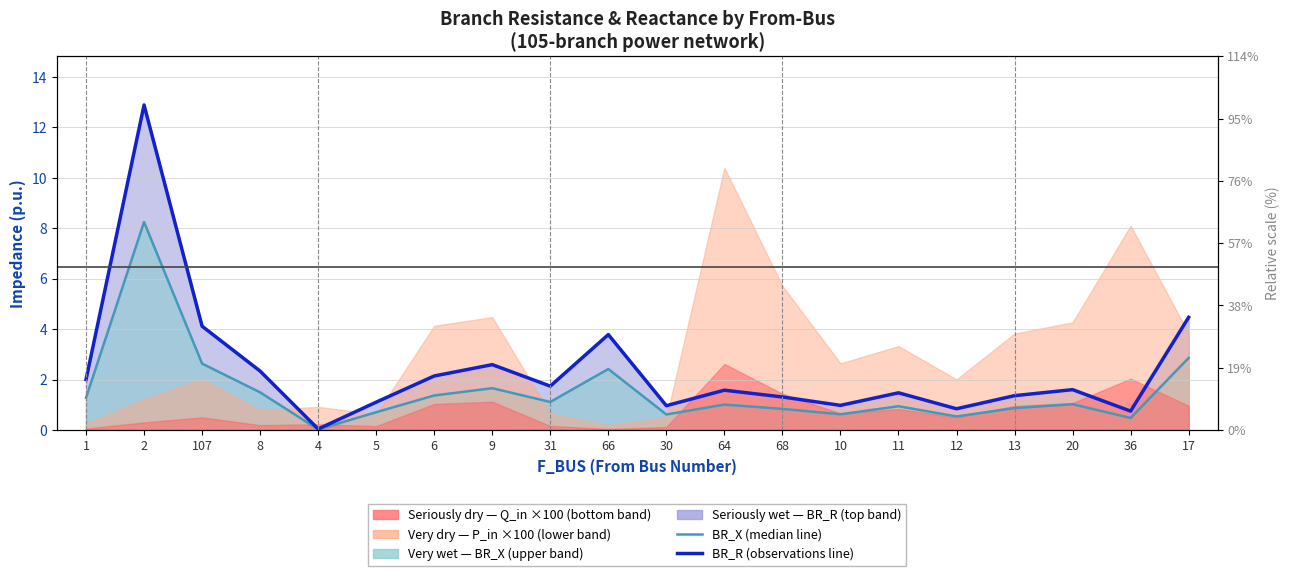

True or false: BR_R observations line and BR_X median line cross at least once.

False